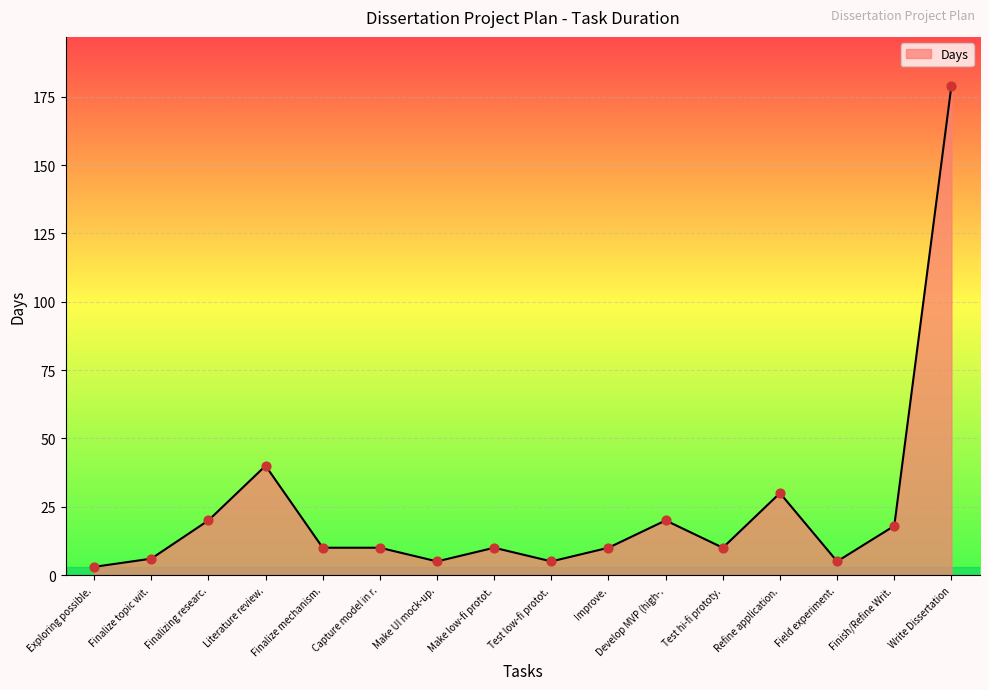

Which has a higher value, Make UI mock-up. or Write Dissertation?

Write Dissertation